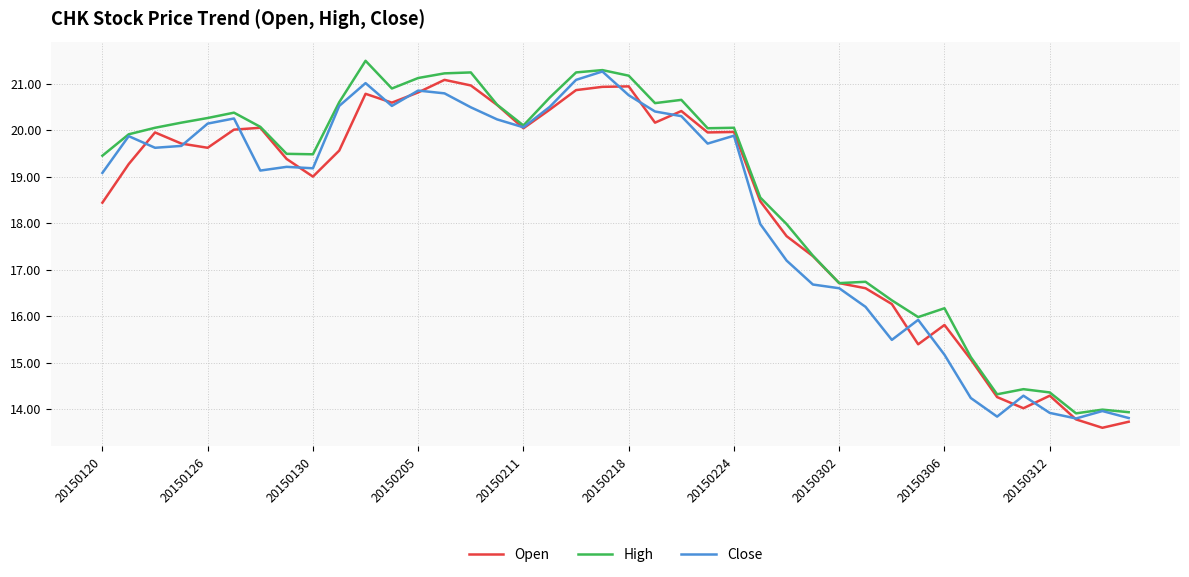

True or false: Close has more than 2 interior local peaks.

True